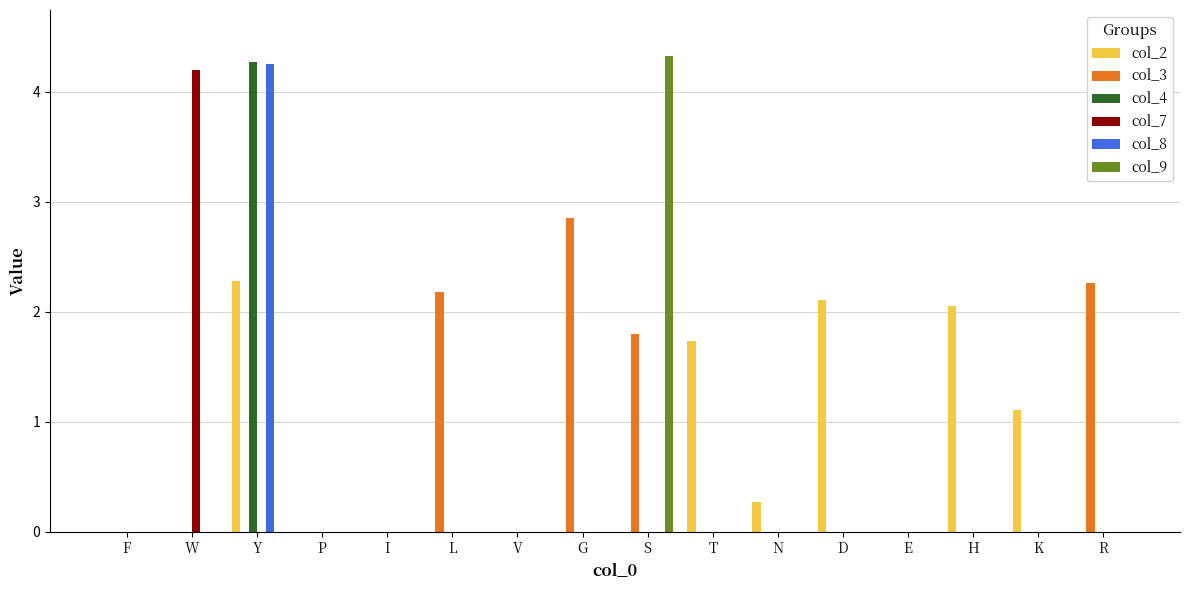

How many positive values does the col_8 series have?

1